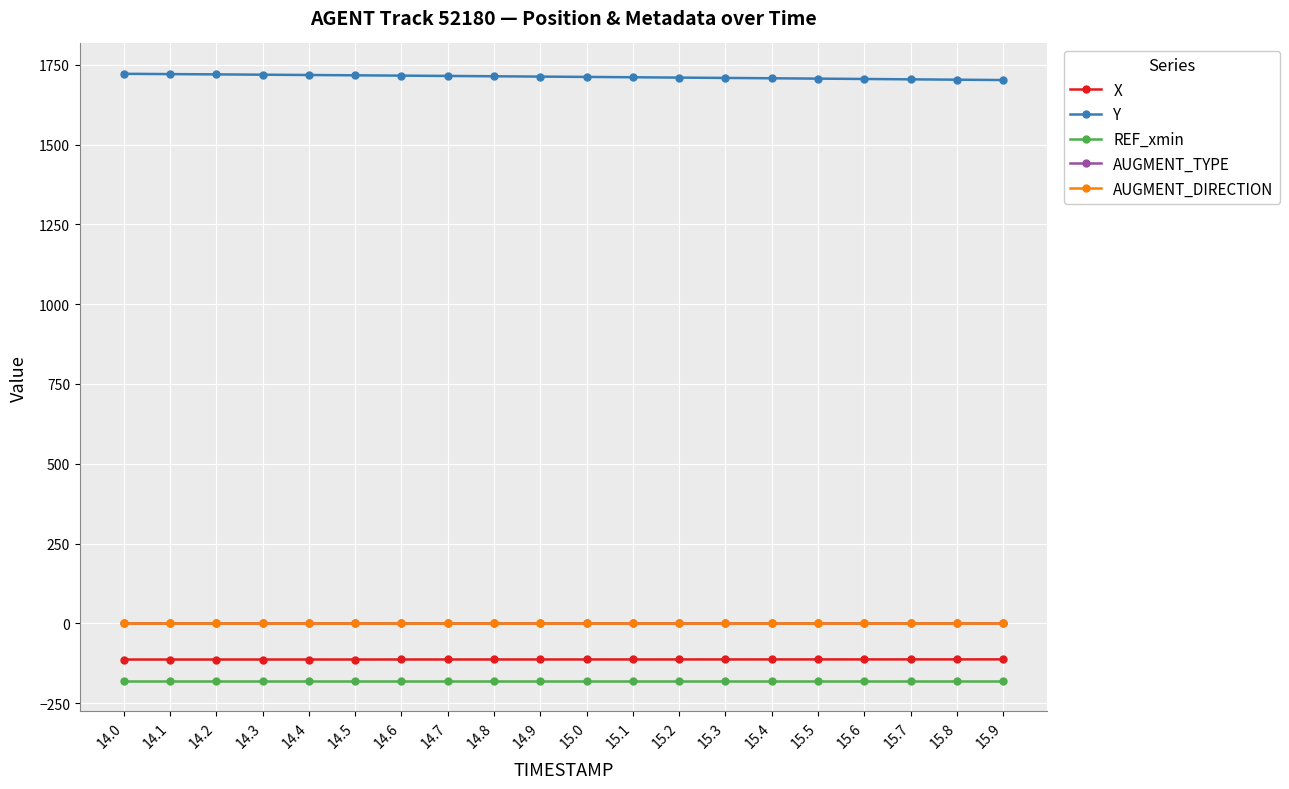

What is the highest value of the Y series?

1721.9